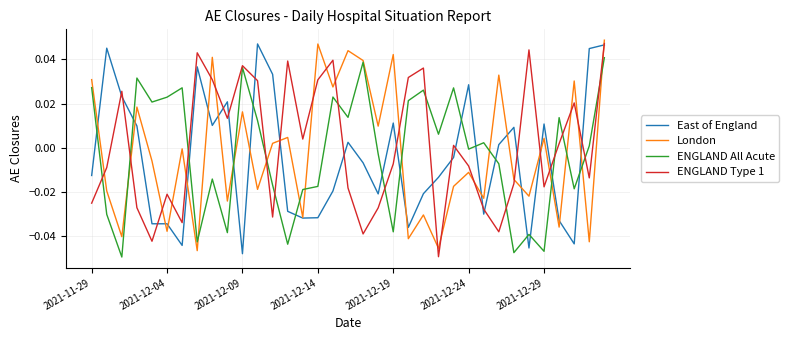

Is this an area chart (filled region under the line)?

No